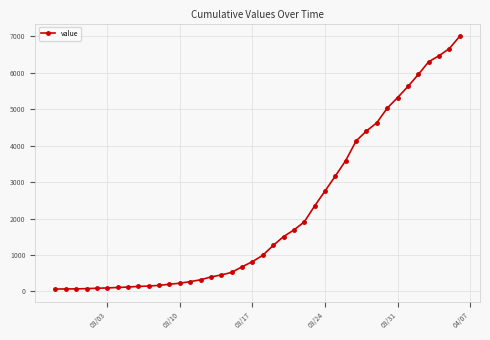

What is the minimum value shown in the chart?

64